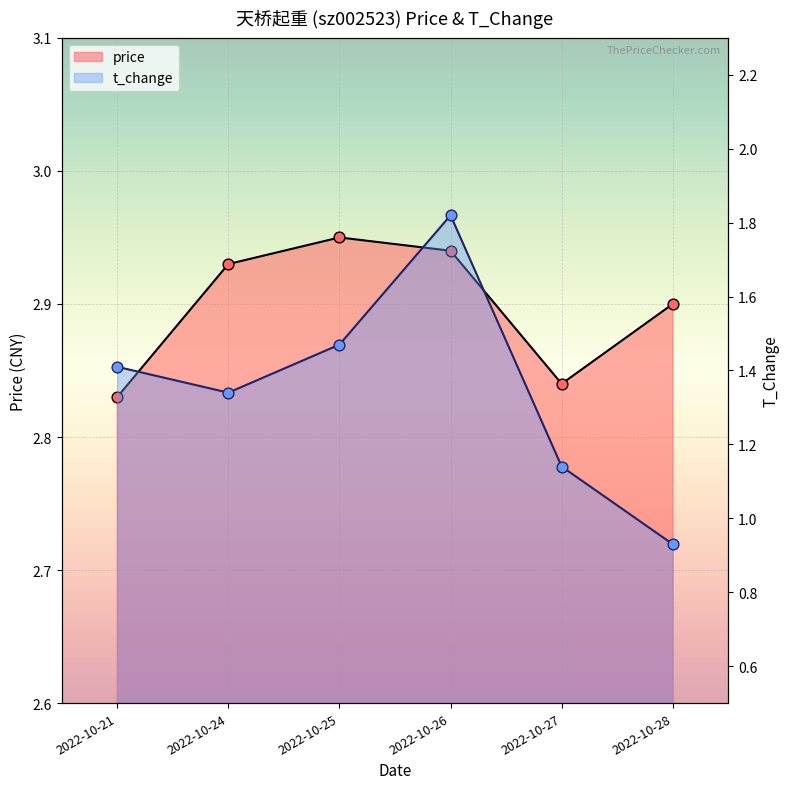

At which category is the sum across all series the highest?

2022-10-26